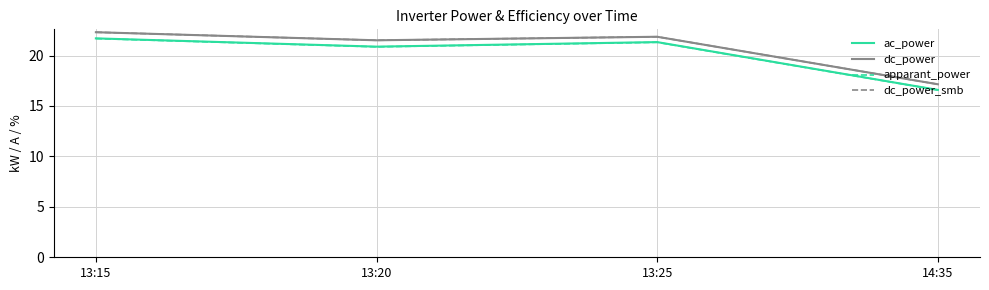

Does the chart have visible grid lines?

Yes